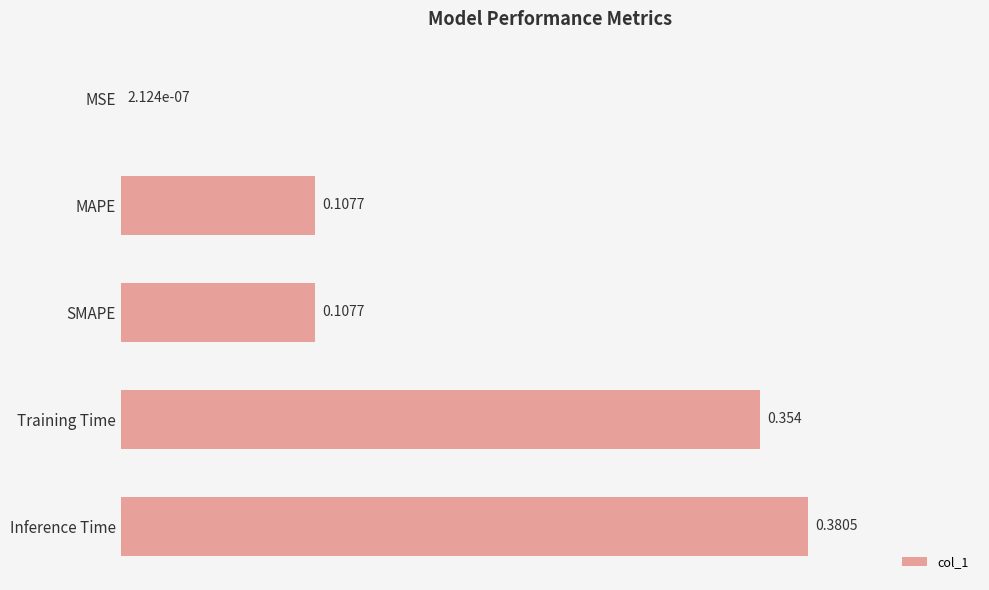

Which category has the highest value across all series?

Inference Time